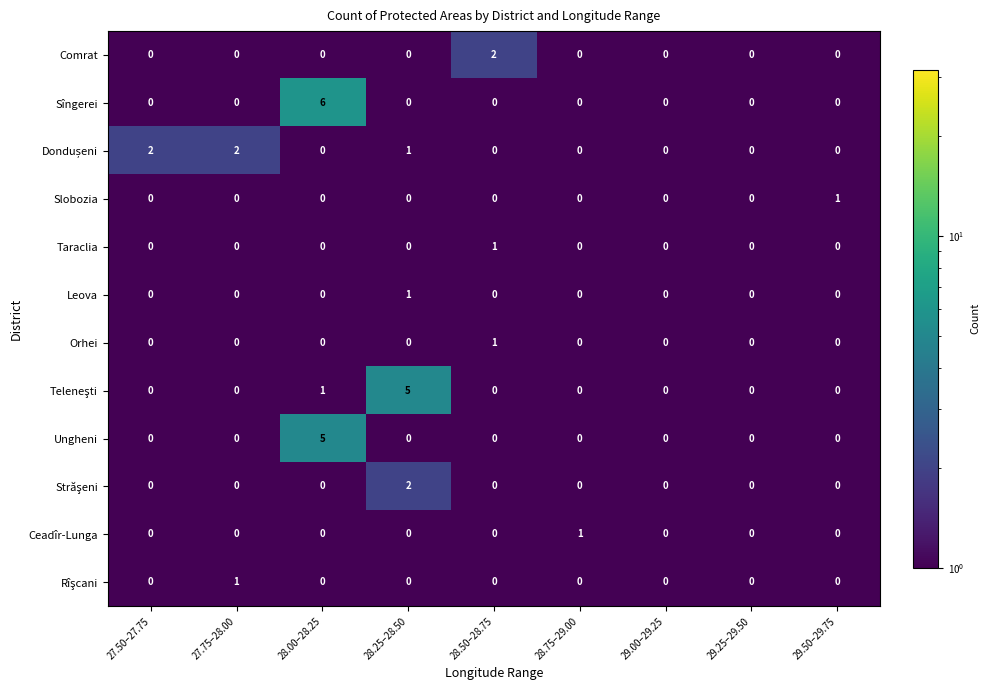

Which series has the widest spread of values?

Sîngerei